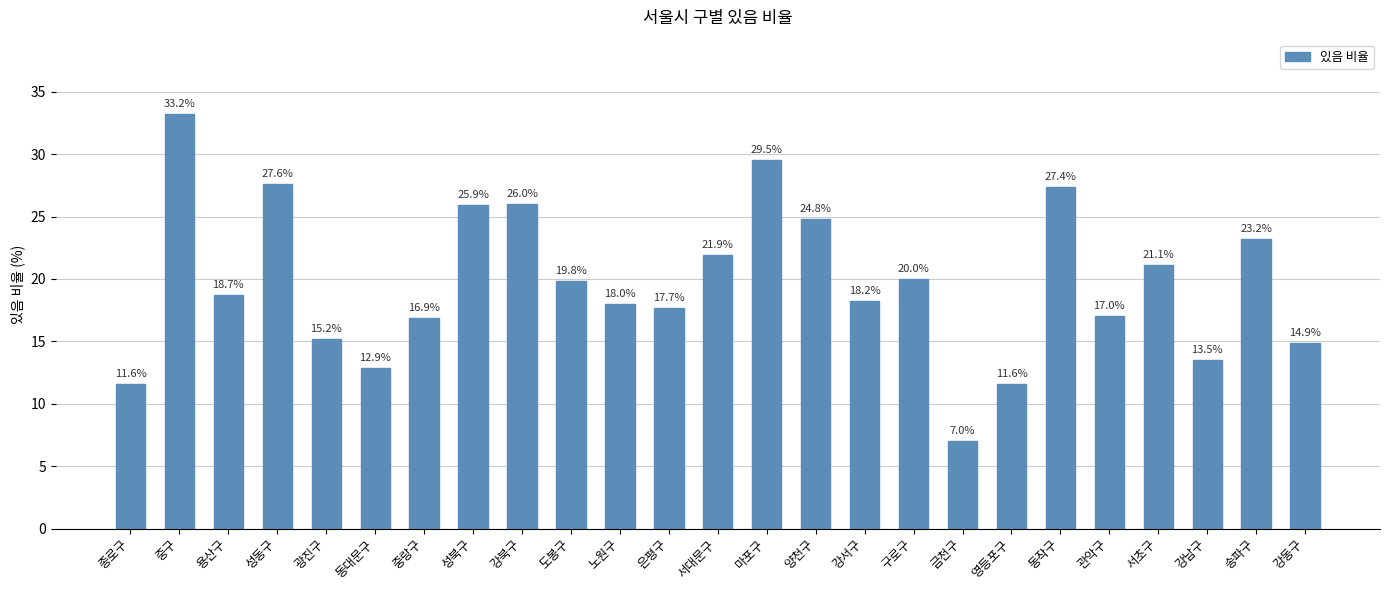

What position from the right is 도봉구?

16